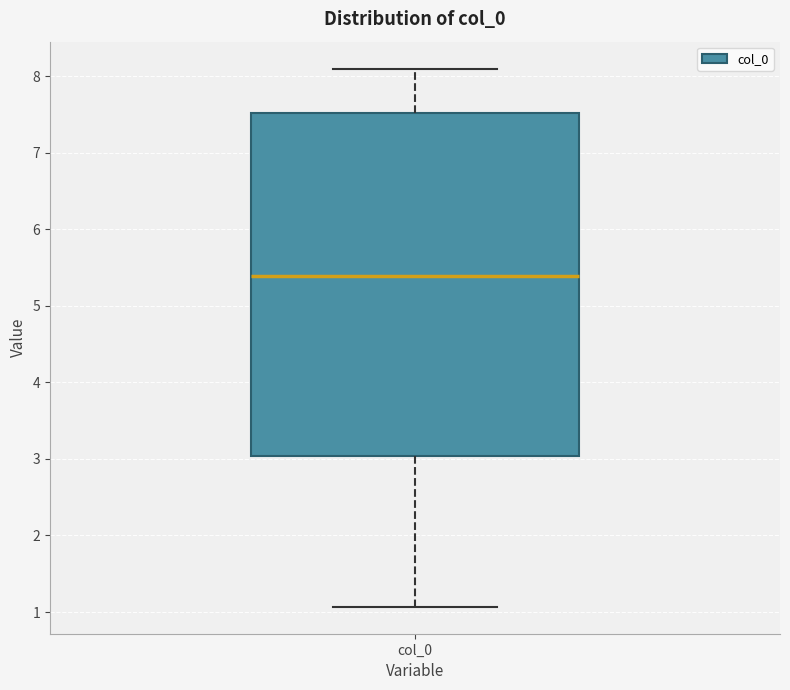

Read this box plot against the y-axis: the position of the median line, the range covered by the box, and the ends of both whiskers. The values are not printed on the chart, so give them approximately, as read against the axis.

median 5.4, box 3.0 to 7.5, whiskers 1.1 to 8.1